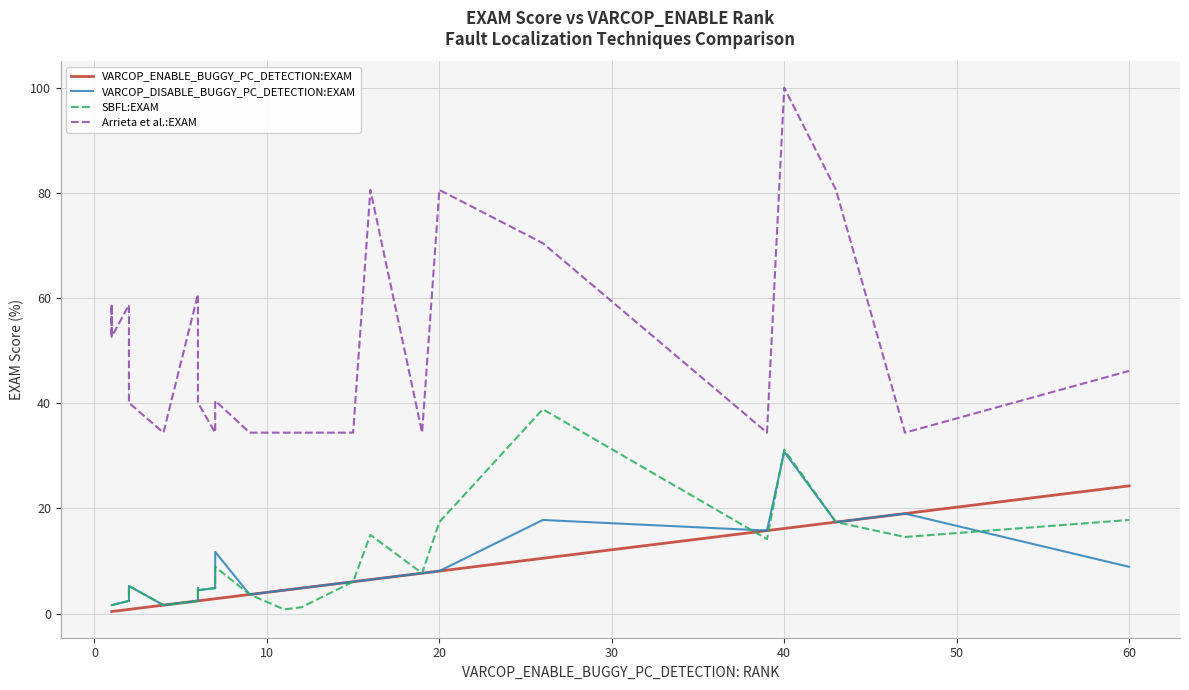

How many data points in Arrieta et al.:EXAM are above 44?

18